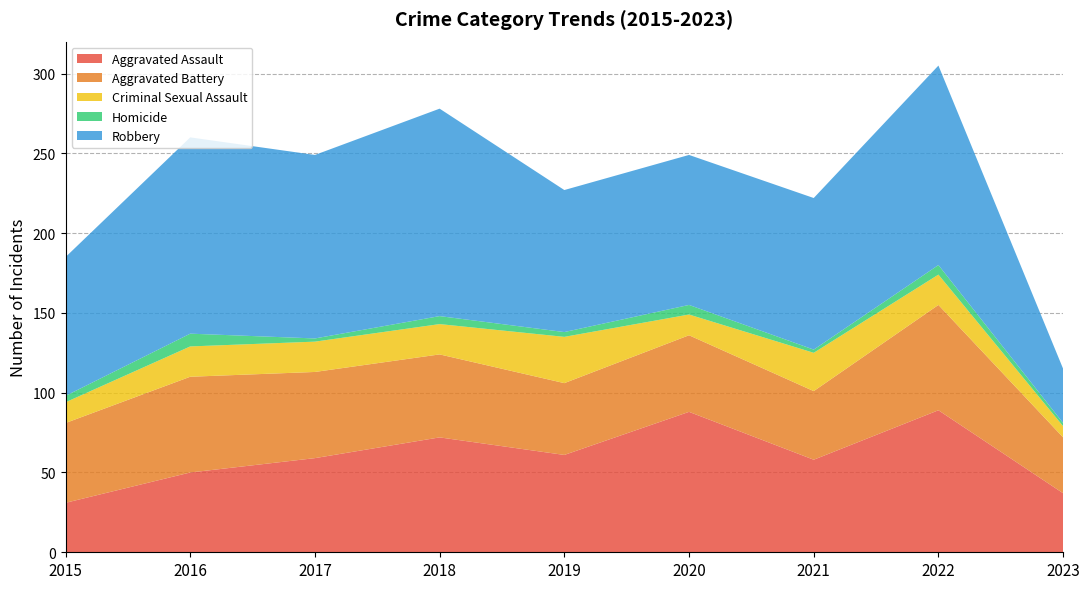

Reading right to left, extract all data points from this chart.

Aggravated Assault: 2023=37	2022=89	2021=58	2020=88	2019=61	2018=72	2017=59	2016=50	2015=31
Aggravated Battery: 2023=35	2022=66	2021=43	2020=48	2019=45	2018=52	2017=54	2016=60	2015=50
Criminal Sexual Assault: 2023=7	2022=19	2021=24	2020=13	2019=29	2018=19	2017=19	2016=19	2015=13
Homicide: 2023=2	2022=6	2021=2	2020=6	2019=3	2018=5	2017=2	2016=8	2015=4
Robbery: 2023=34	2022=125	2021=95	2020=94	2019=89	2018=130	2017=115	2016=123	2015=87